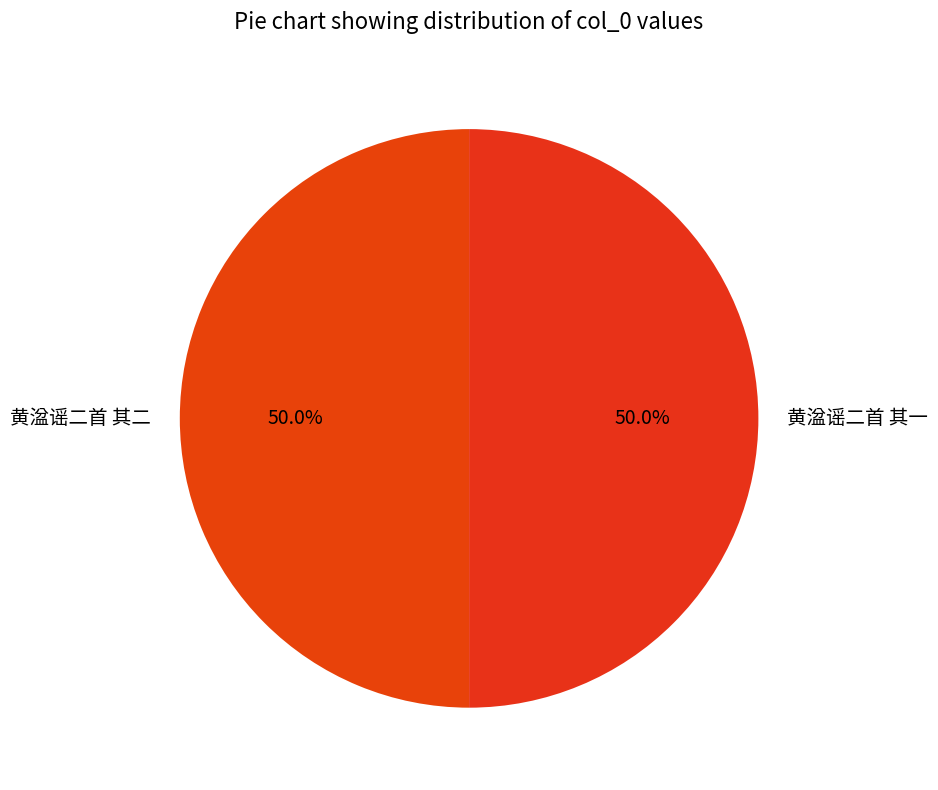

Approximately how many times larger is the value at 黄湓谣二首 其一 compared to 黄湓谣二首 其二?

1.0